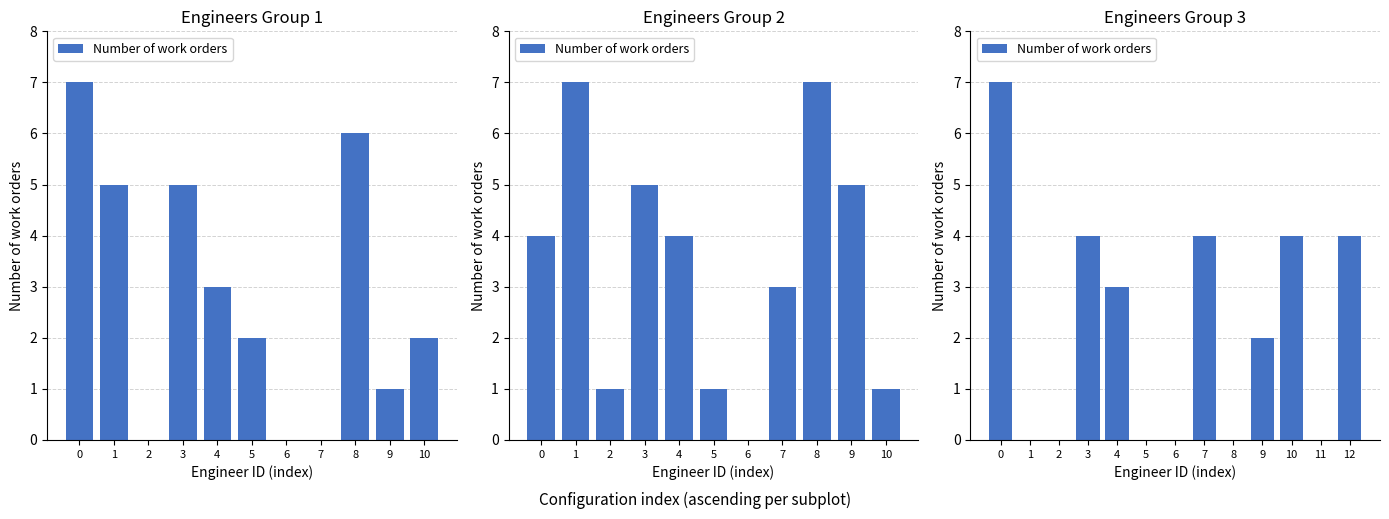

At which label is the value closest to 3?

4